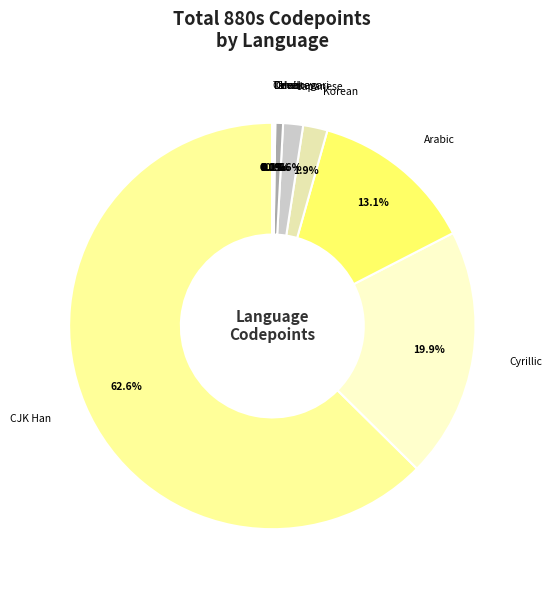

How many slices are in this pie chart?

10